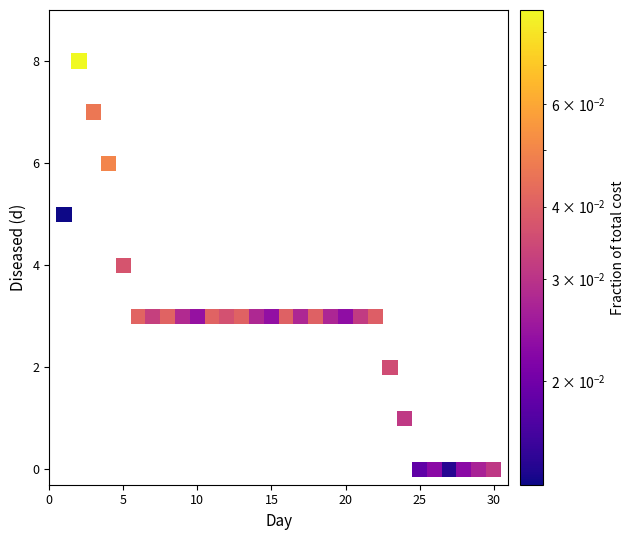

What is the range of Y values (max minus min)?

8